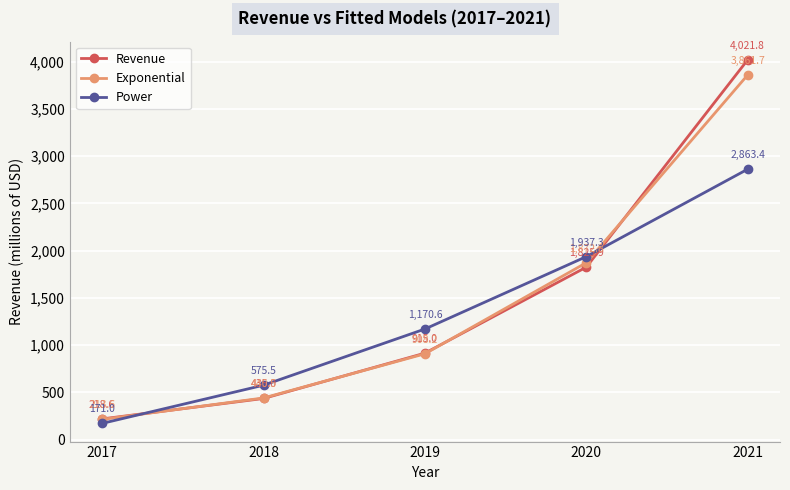

Which series has the widest spread of values?

Revenue